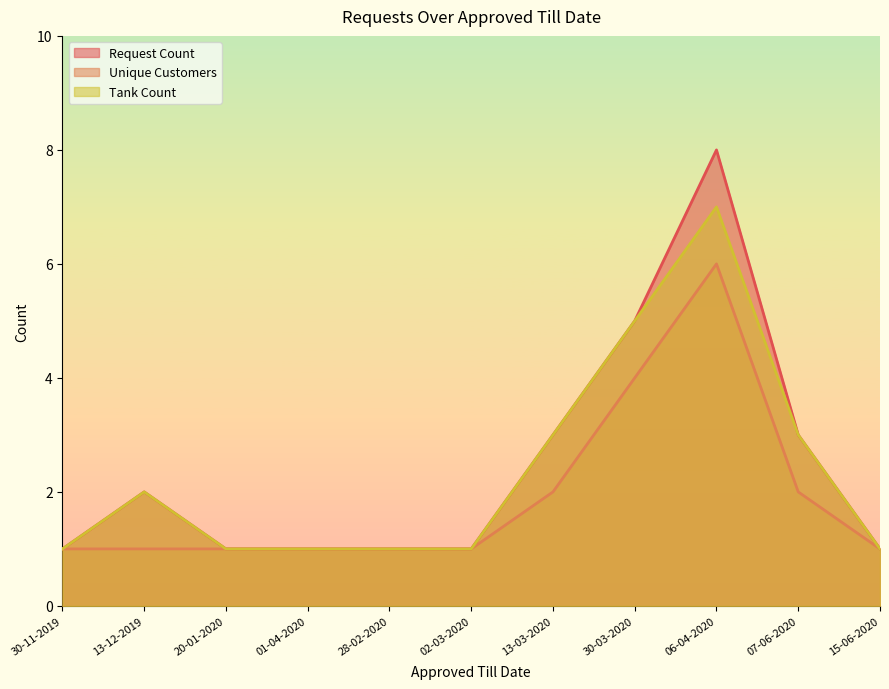

What value does the Unique Customers series have at 28-02-2020?

1